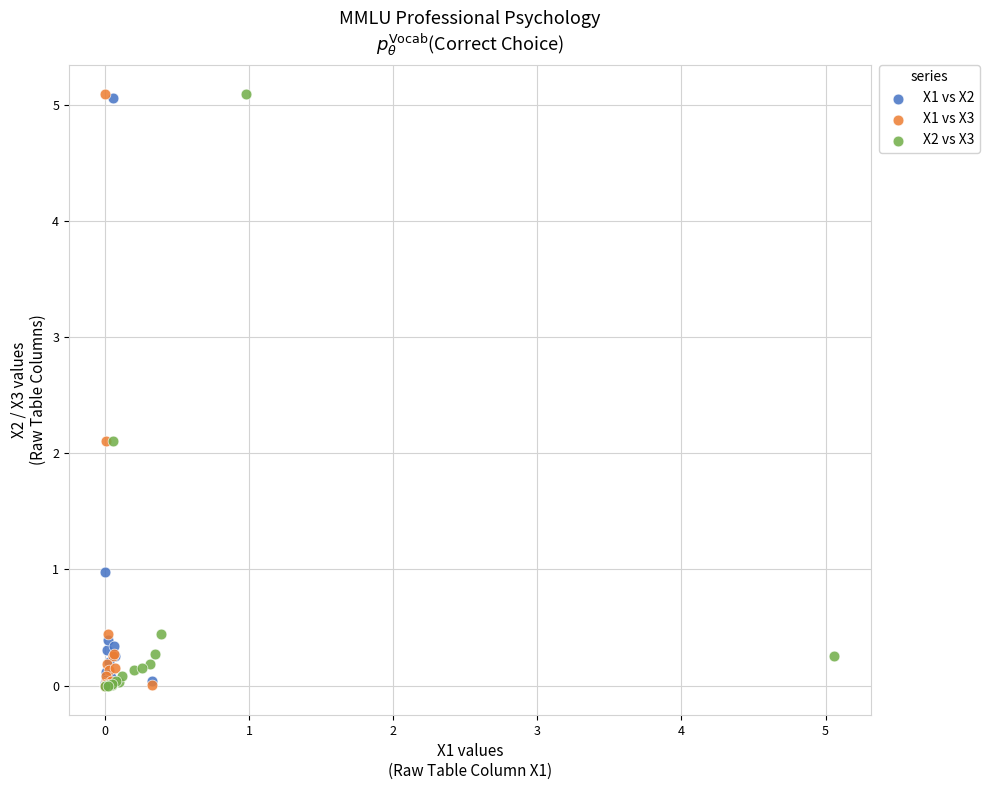

What are all the series names shown in the legend?

X1 vs X2, X1 vs X3, X2 vs X3